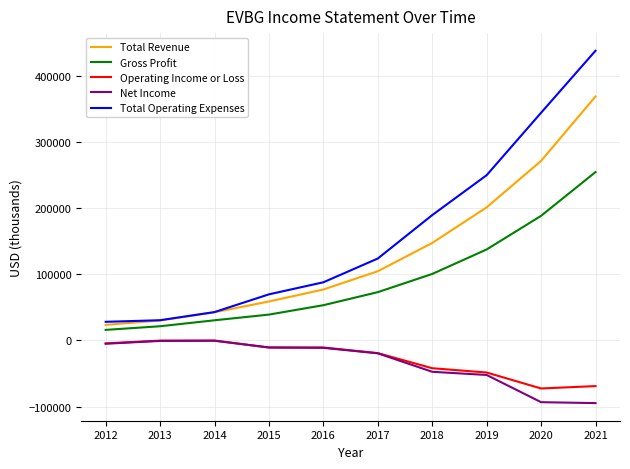

True or false: Gross Profit has more than 0 interior local peaks.

False